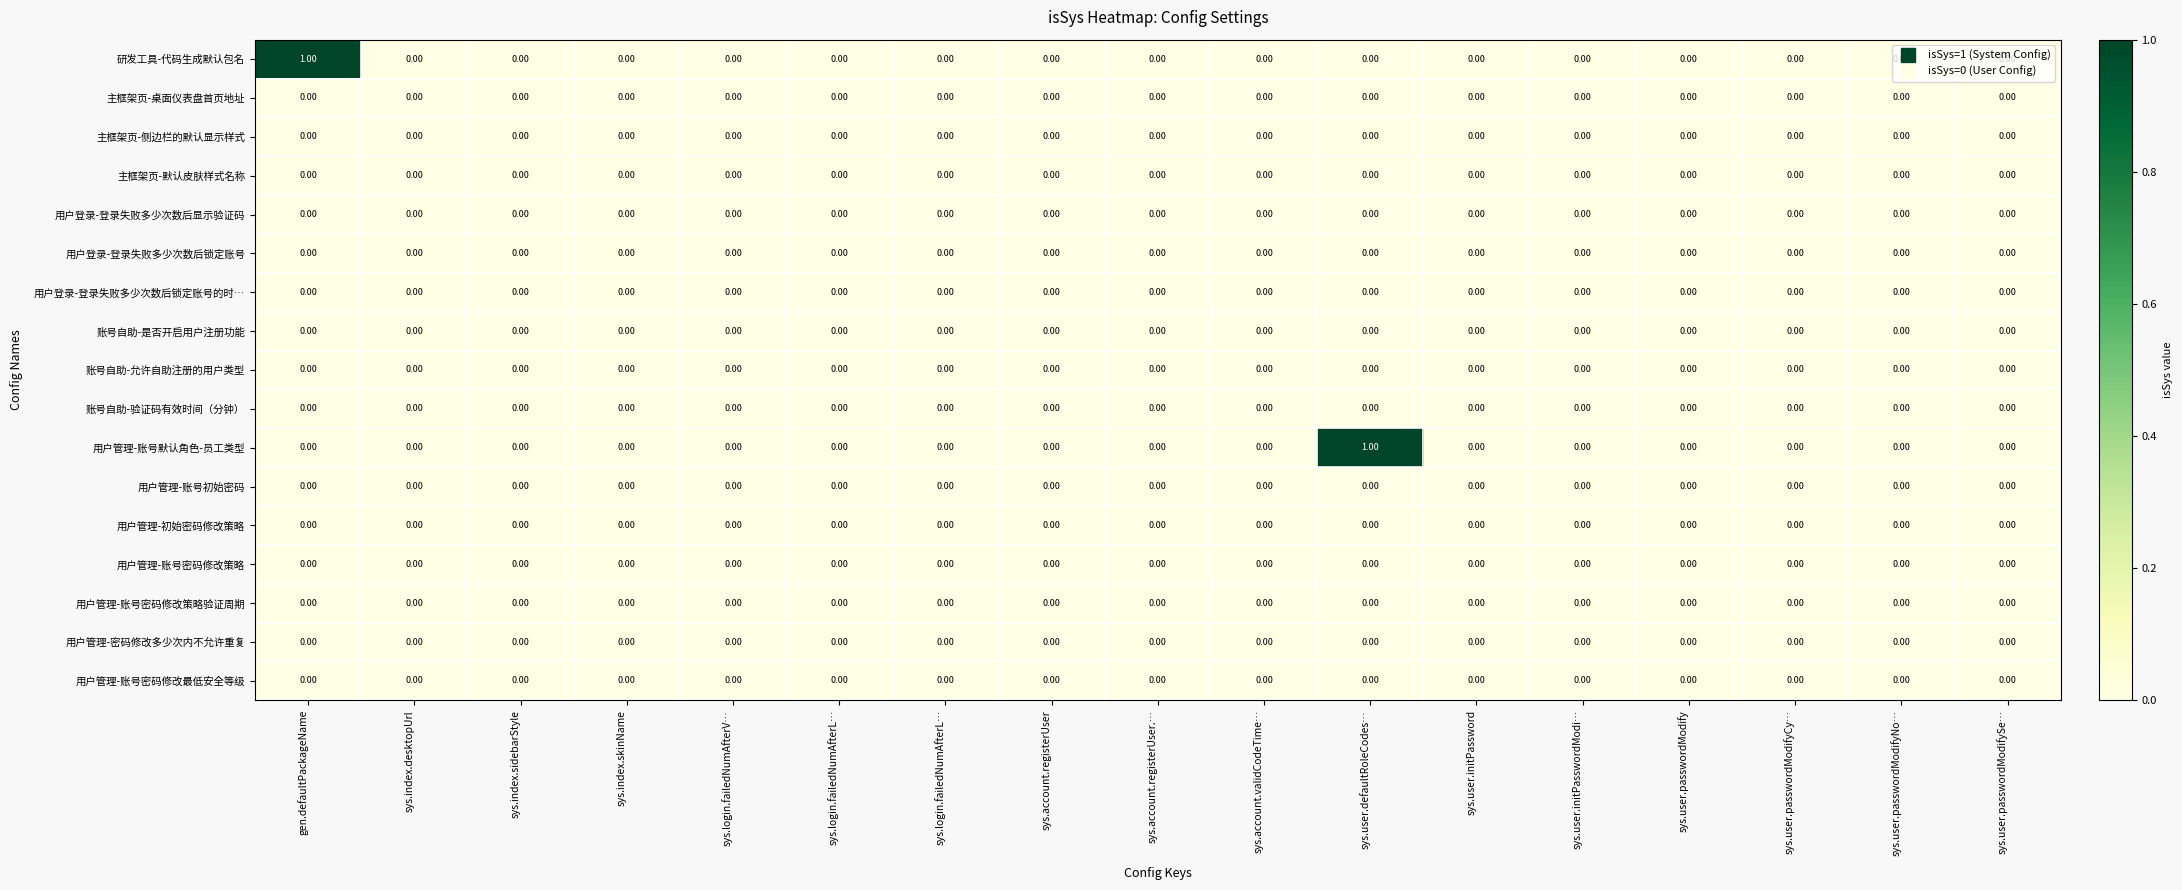

Which series has the widest spread of values?

研发工具-代码生成默认包名